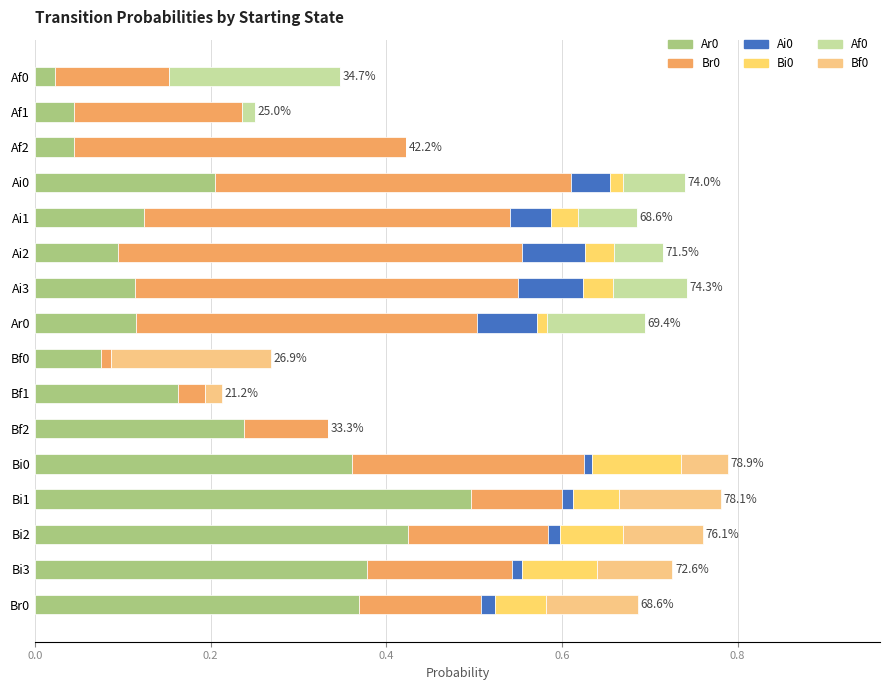

Count the number of data series in this chart.

6